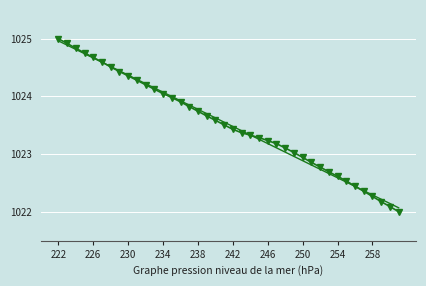

The chart shows a value of 637.0 at 254. True or false?

False